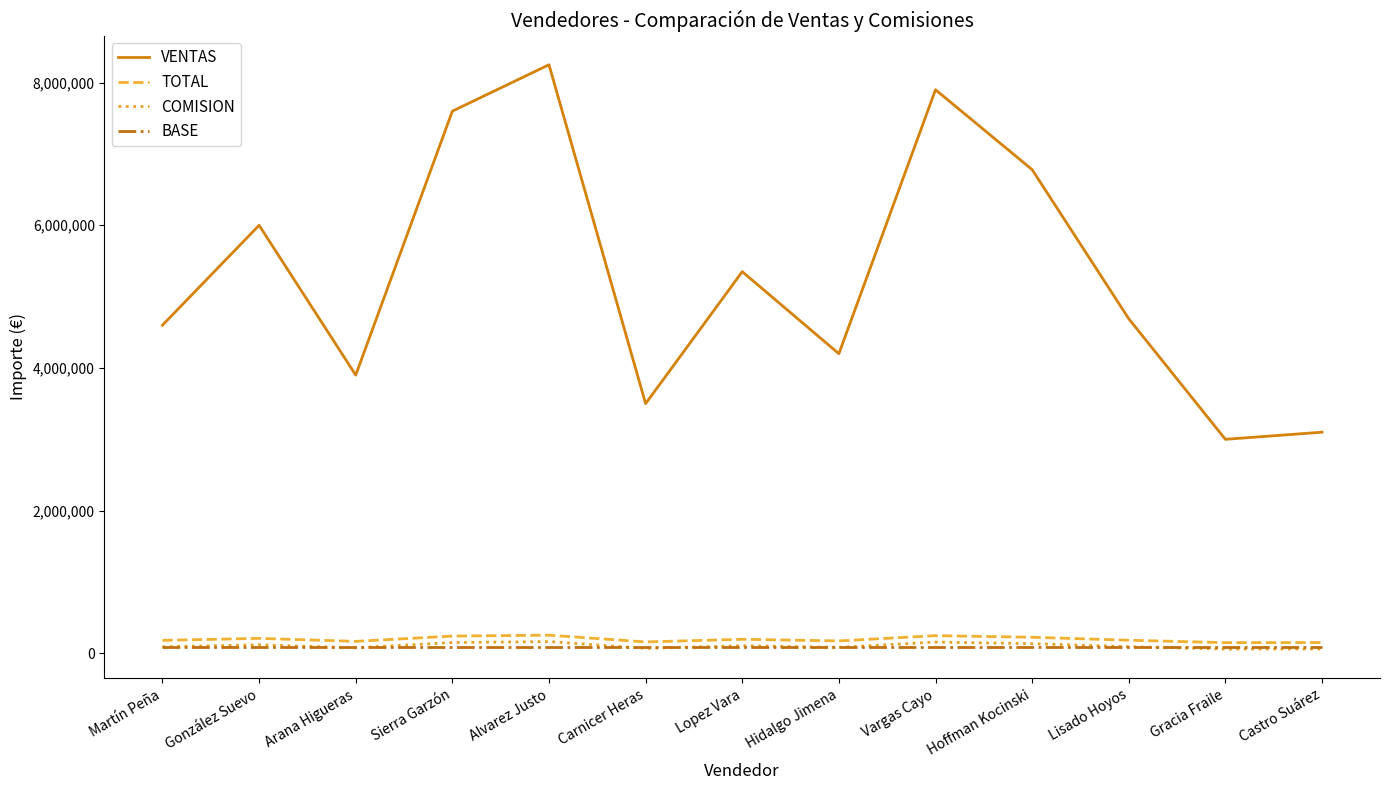

List the series in order of their peak value, lowest first.

BASE, COMISION, TOTAL, VENTAS